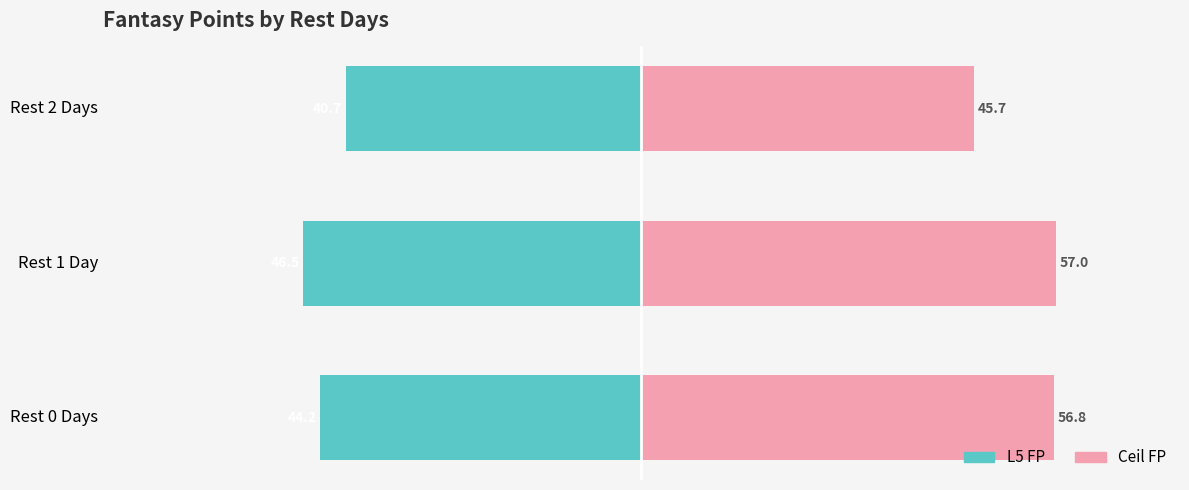

What is the value of the Ceil FP (right) bar at the 1st from the left?

56.8